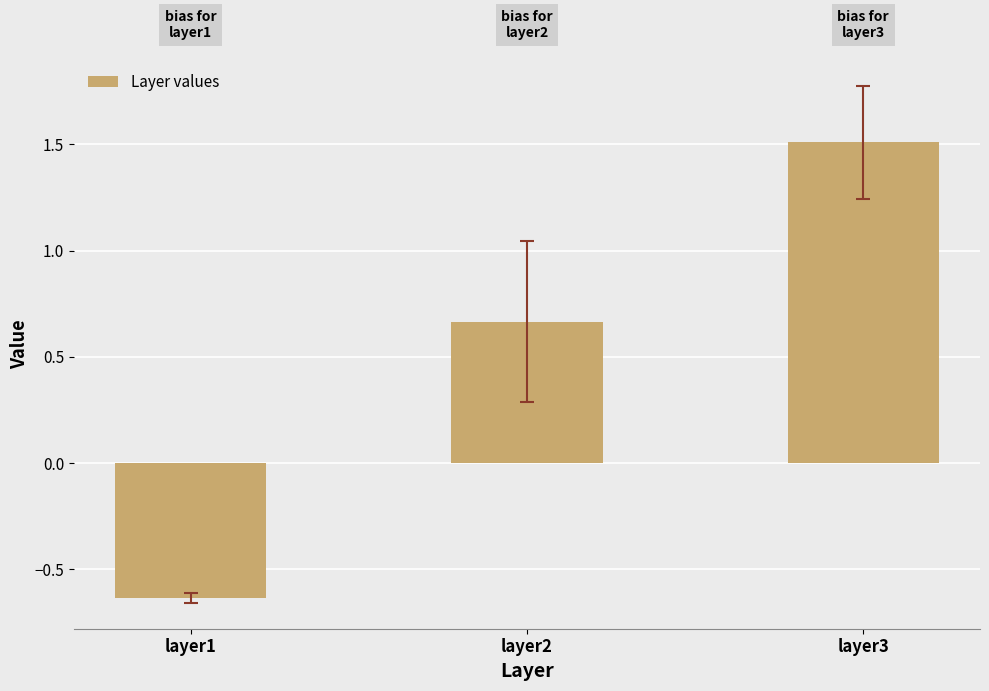

What is the value of the 3rd bar from the left?

1.5